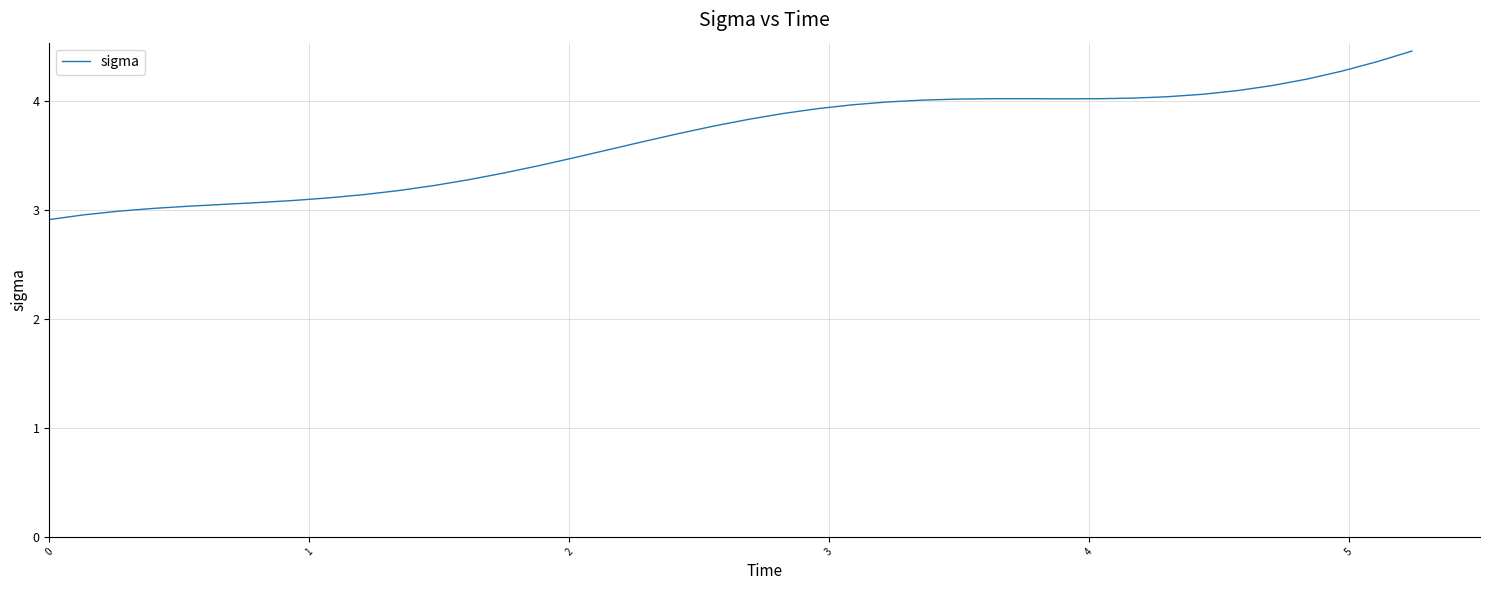

What is the difference between the maximum and minimum values?

1.5